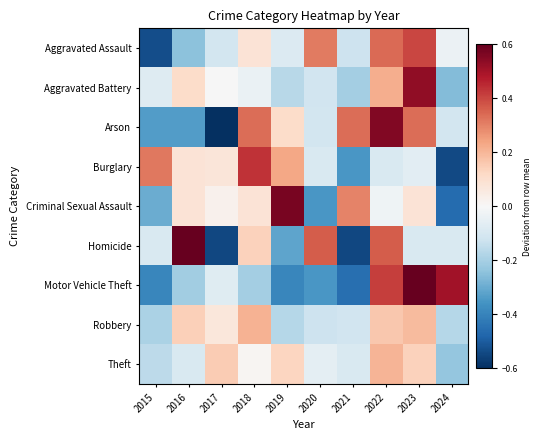

What is the total value across all series at 2018?

1.0